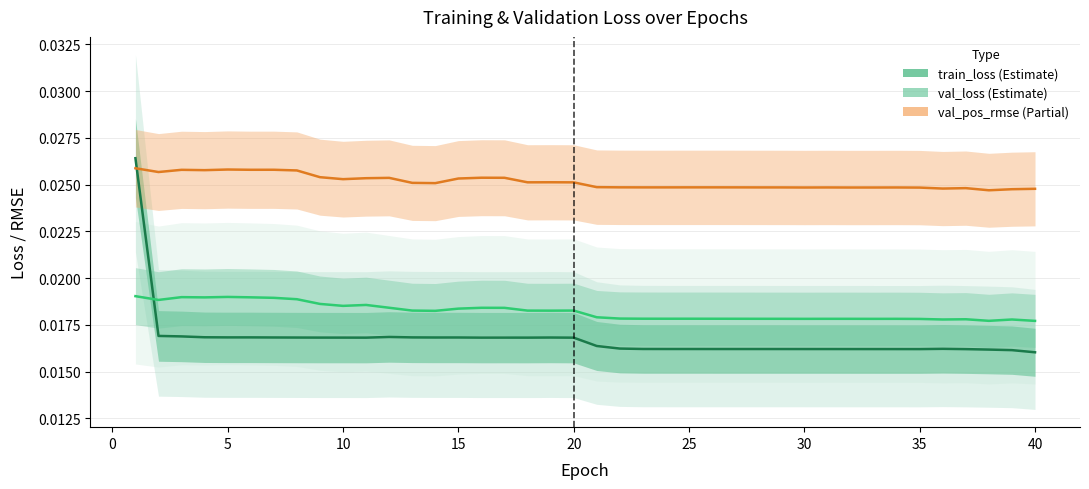

List the series in order of their peak value, highest first.

train_loss, val_pos_rmse, val_loss